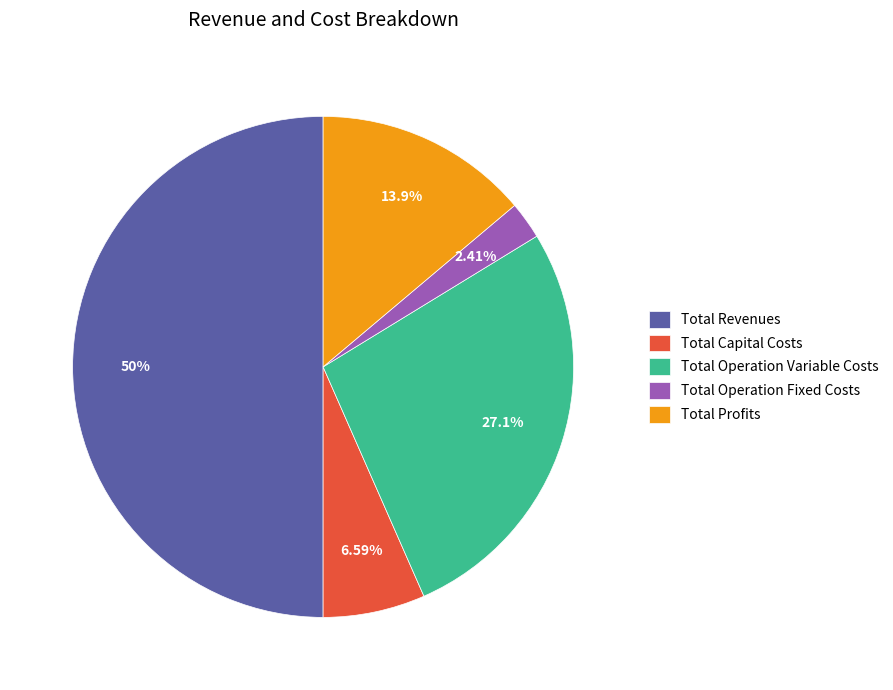

Combined, what portion of the pie is Total Operation Fixed Costs and Total Capital Costs?

9.0%